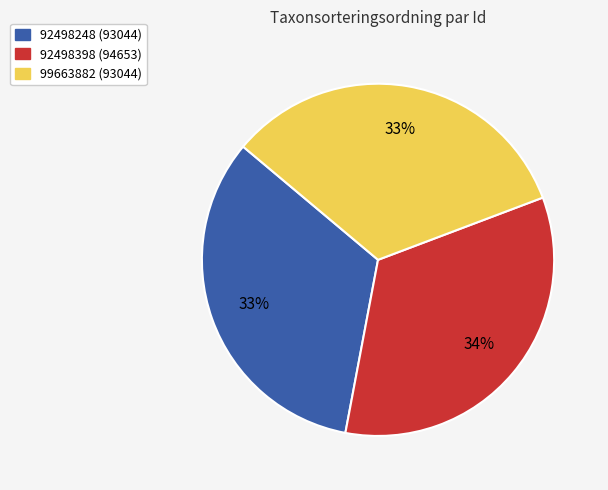

The 99663882 slice represents 43% of the pie. True or false?

False